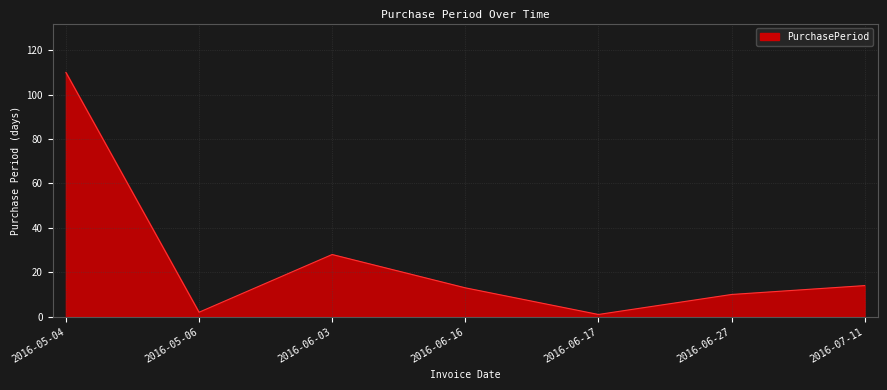

What position from the right is 2016-06-03?

5